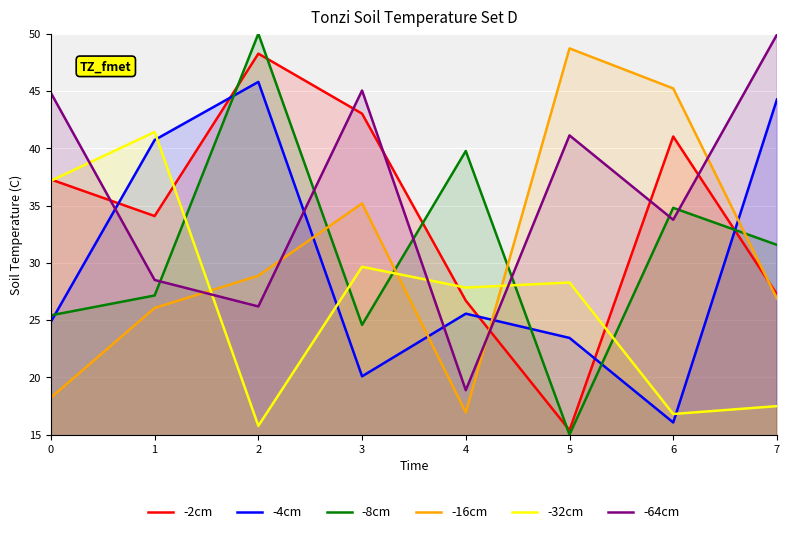

Reading right to left, list all the values displayed in this chart.

-2cm: 27.3	41.0	15.4	26.7	43.0	48.3	34.1	37.3
-4cm: 44.3	16.1	23.4	25.6	20.1	45.8	40.7	24.9
-8cm: 31.6	34.8	15.0	39.8	24.6	50.0	27.1	25.4
-16cm: 26.9	45.2	48.7	16.9	35.2	28.9	26.1	18.2
-32cm: 17.5	16.8	28.3	27.8	29.7	15.8	41.4	37.2
-64cm: 49.9	33.8	41.1	18.9	45.0	26.2	28.5	44.8